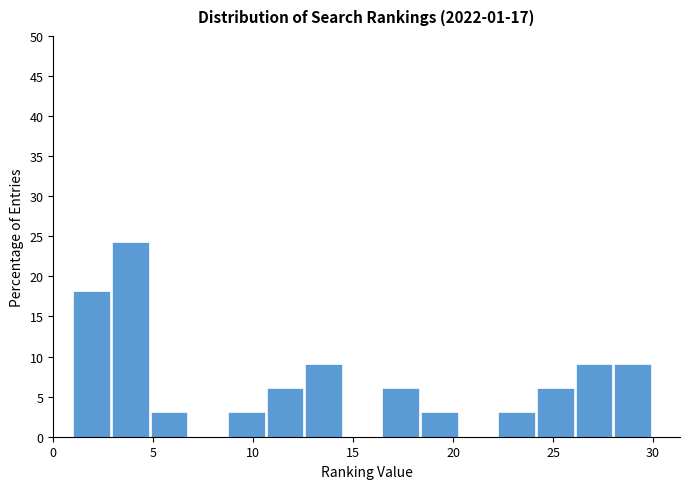

Read against the x-axis, roughly where is the centre of the tallest bar?

4.0